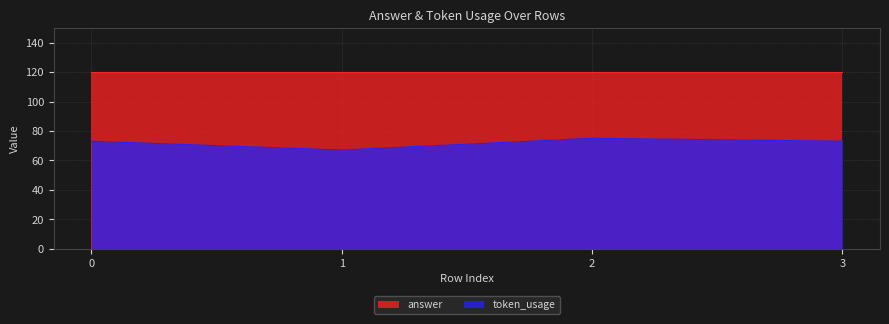

List the labels in order of value, largest first.

2, 0, 3, 1